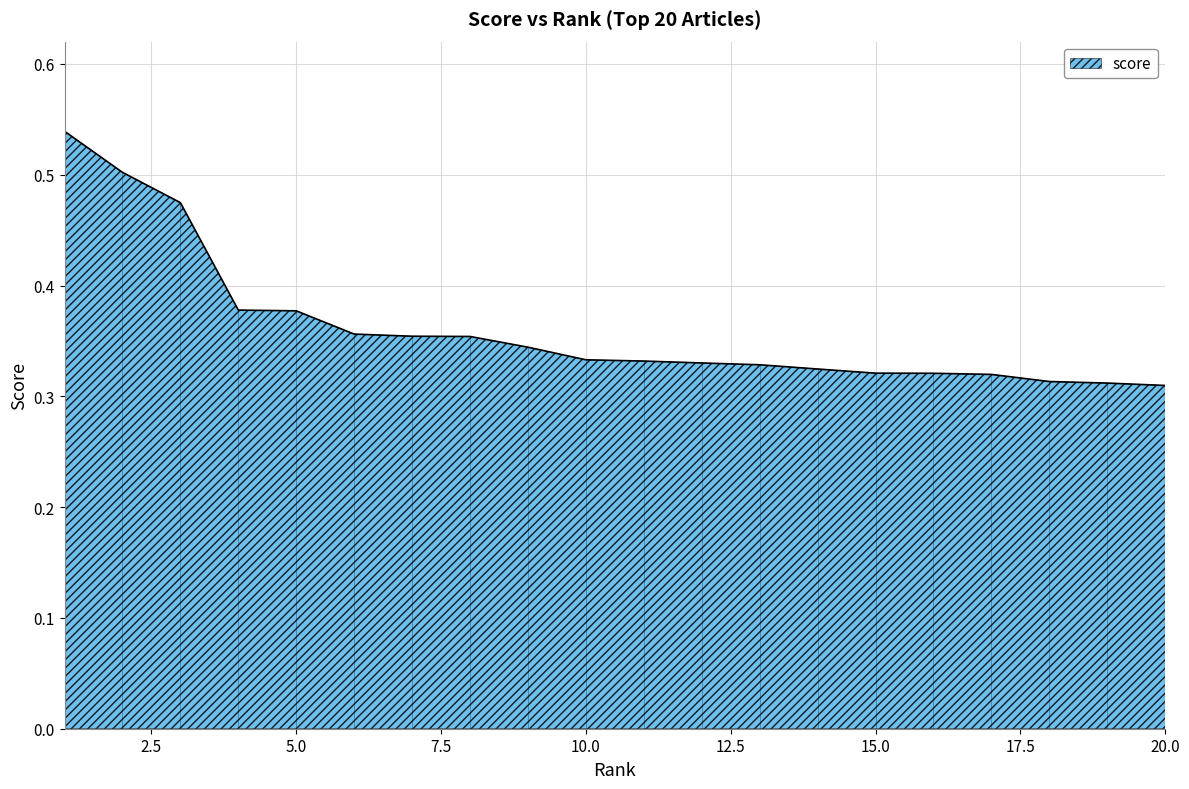

Count the number of categories in the chart.

20